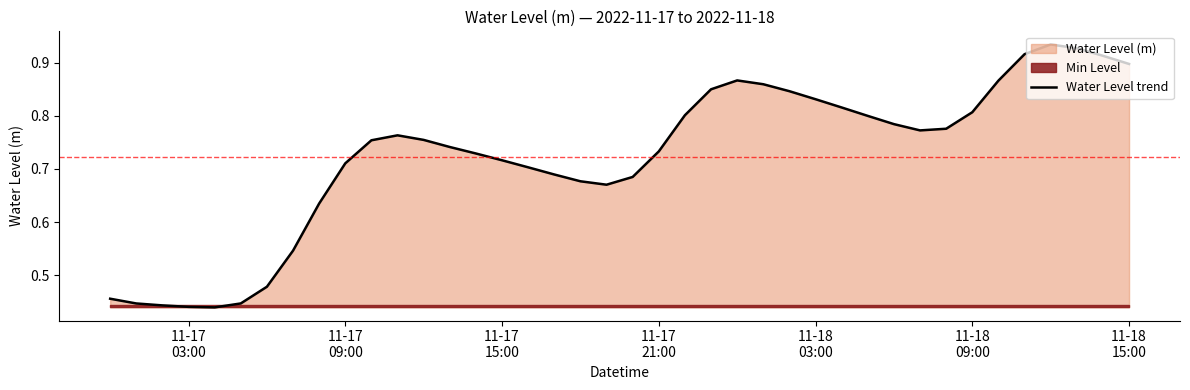

How many lines are shown in the chart?

1